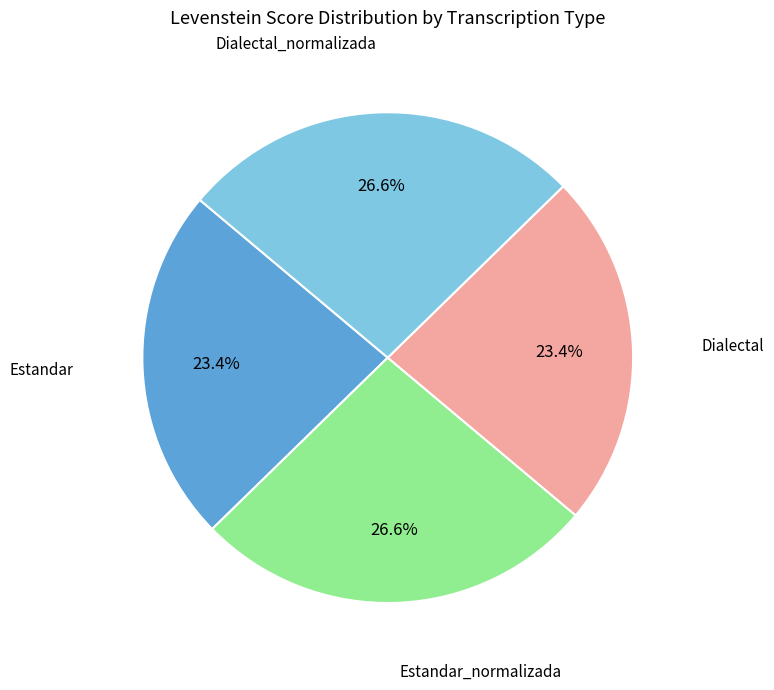

Is there any slice that represents more than half of the pie?

No